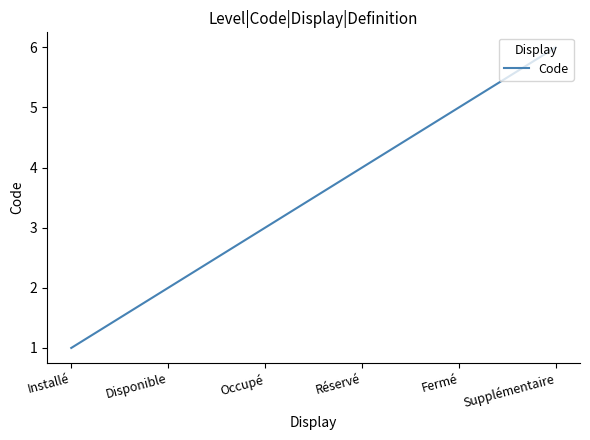

What is the approximate value at Fermé?

5